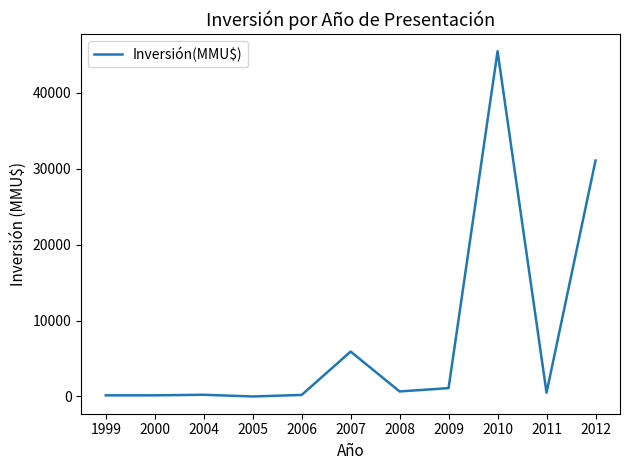

True or false: there are more than 0 points higher than both neighbors.

True